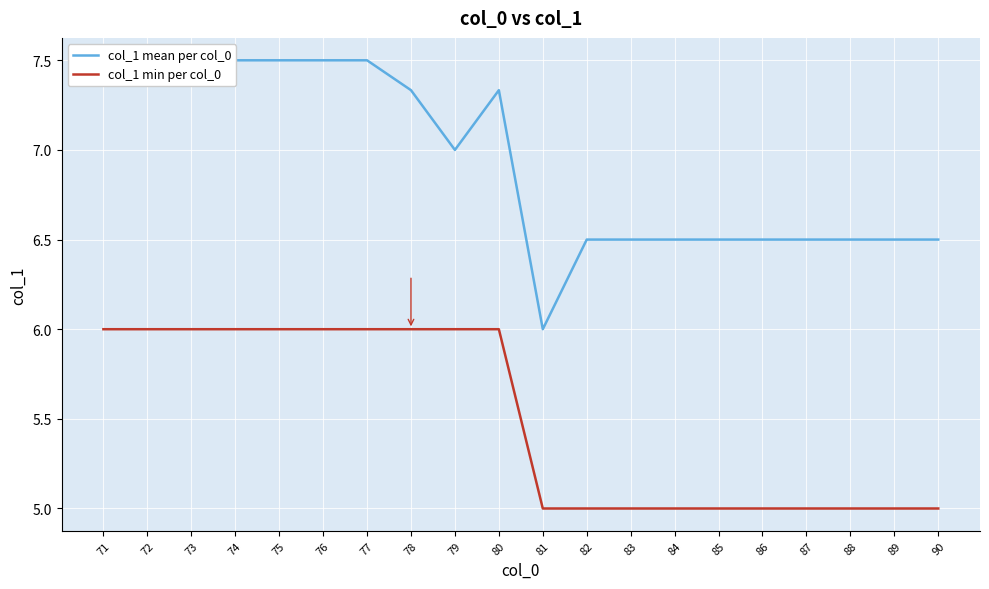

How many lines are shown in the chart?

2